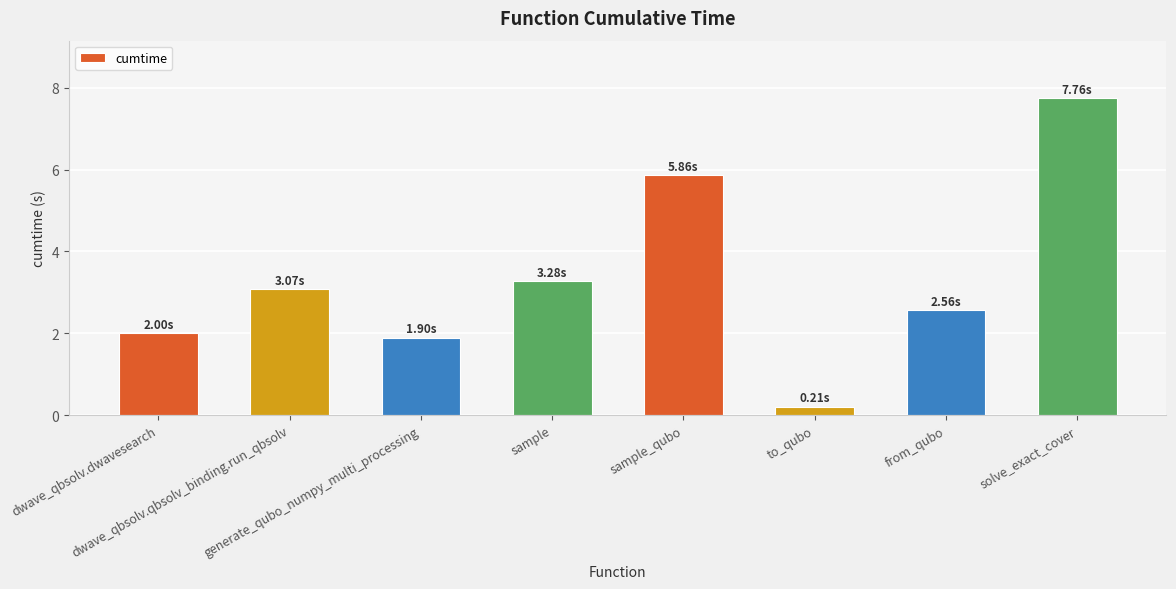

Reading left to right, list all the values displayed in this chart.

dwave_qbsolv.dwavesearch=2.0	dwave_qbsolv.qbsolv_binding.run_qbsolv=3.1	generate_qubo_numpy_multi_processing=1.9	sample=3.3	sample_qubo=5.9	to_qubo=0.2	from_qubo=2.6	solve_exact_cover=7.8